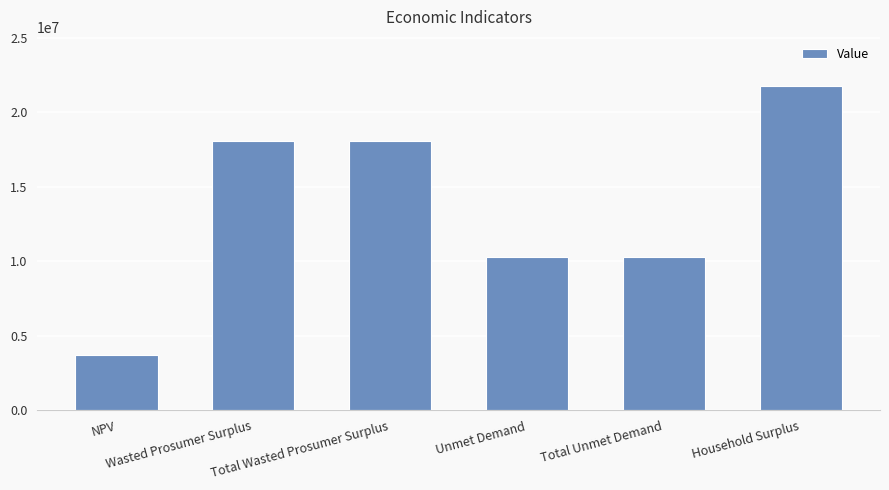

What is the maximum value shown in the chart?

21793096.4